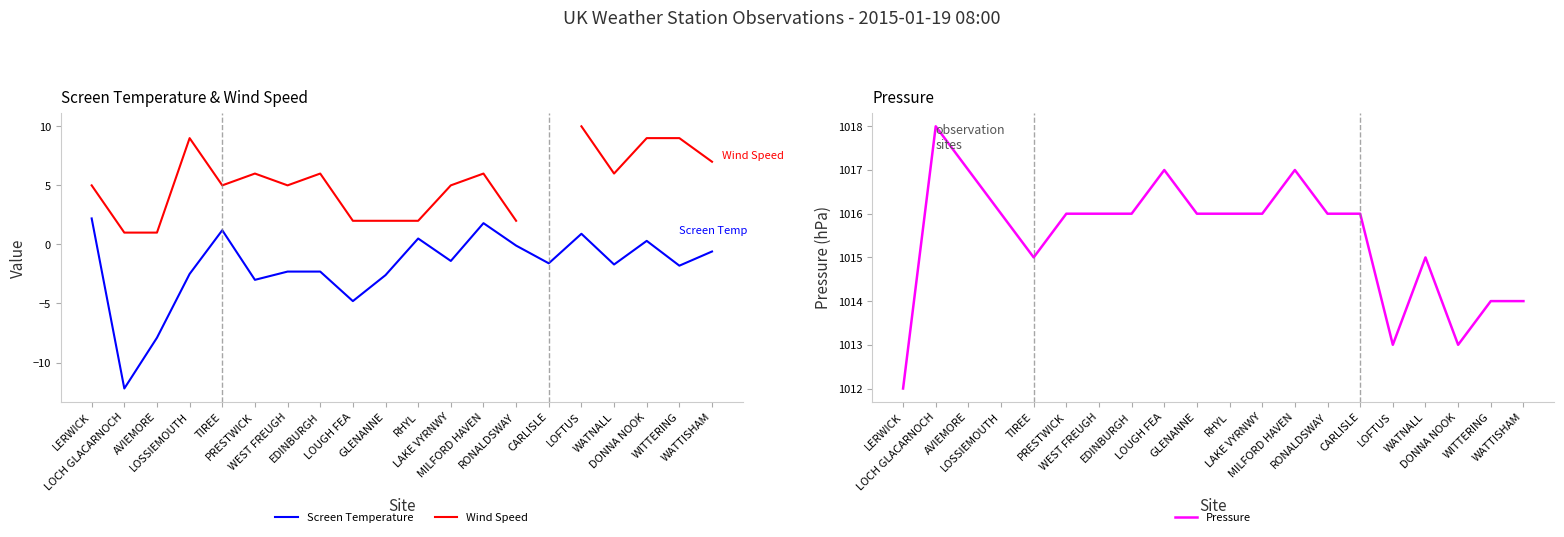

At which label is Wind Speed closest to 5?

LERWICK